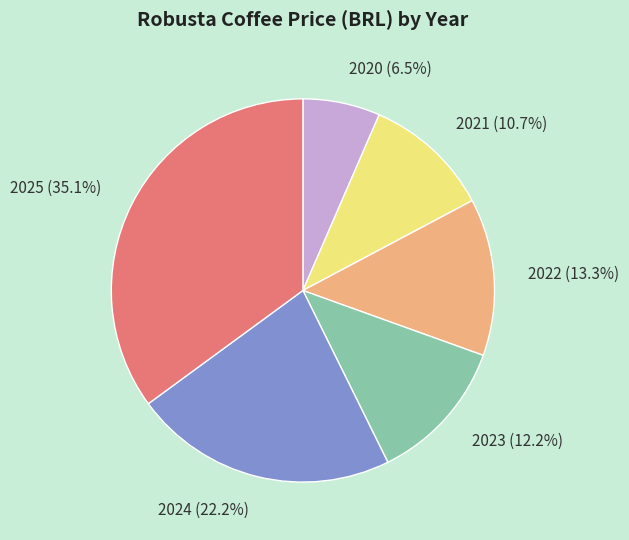

Which slice is the largest?

2025